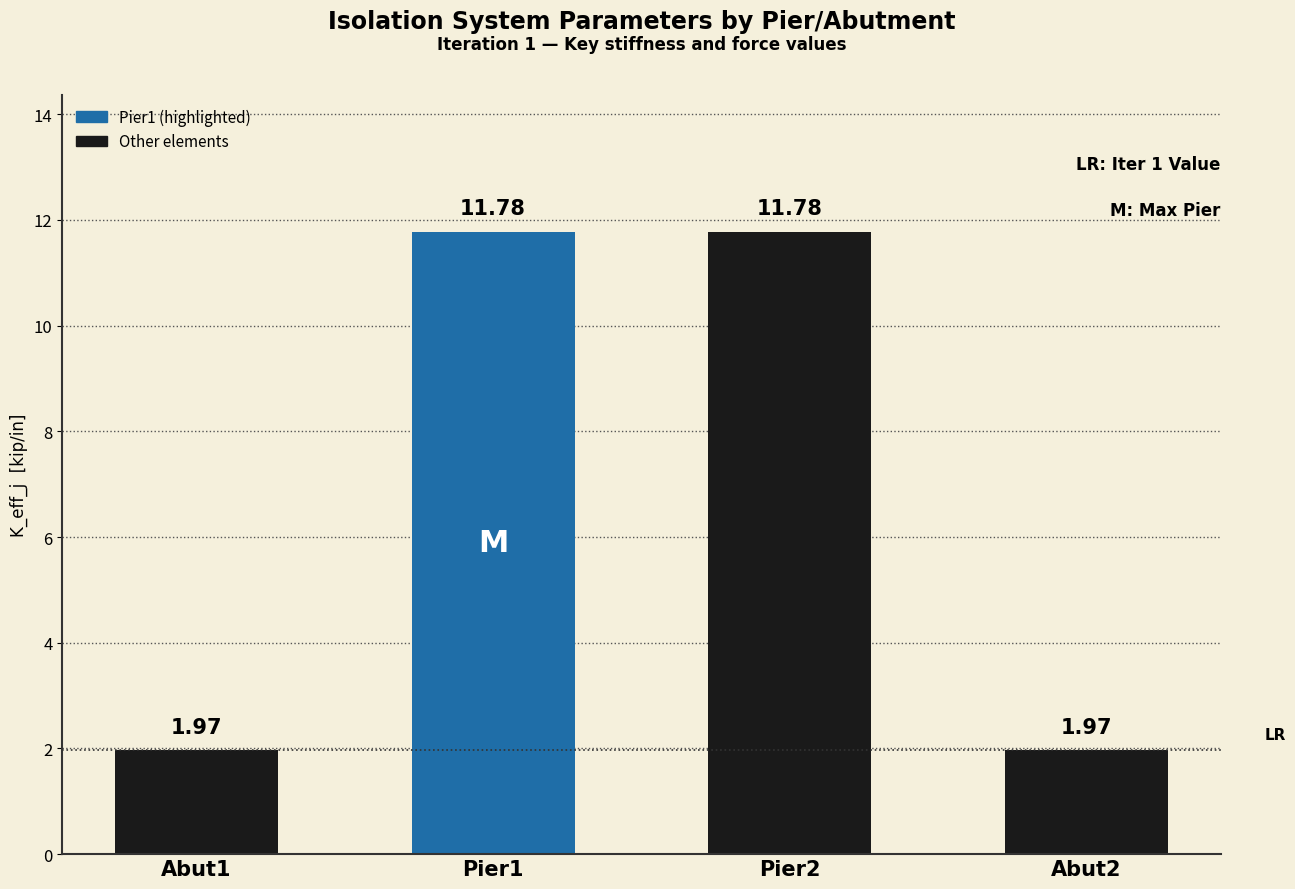

How many values exceed 11?

2